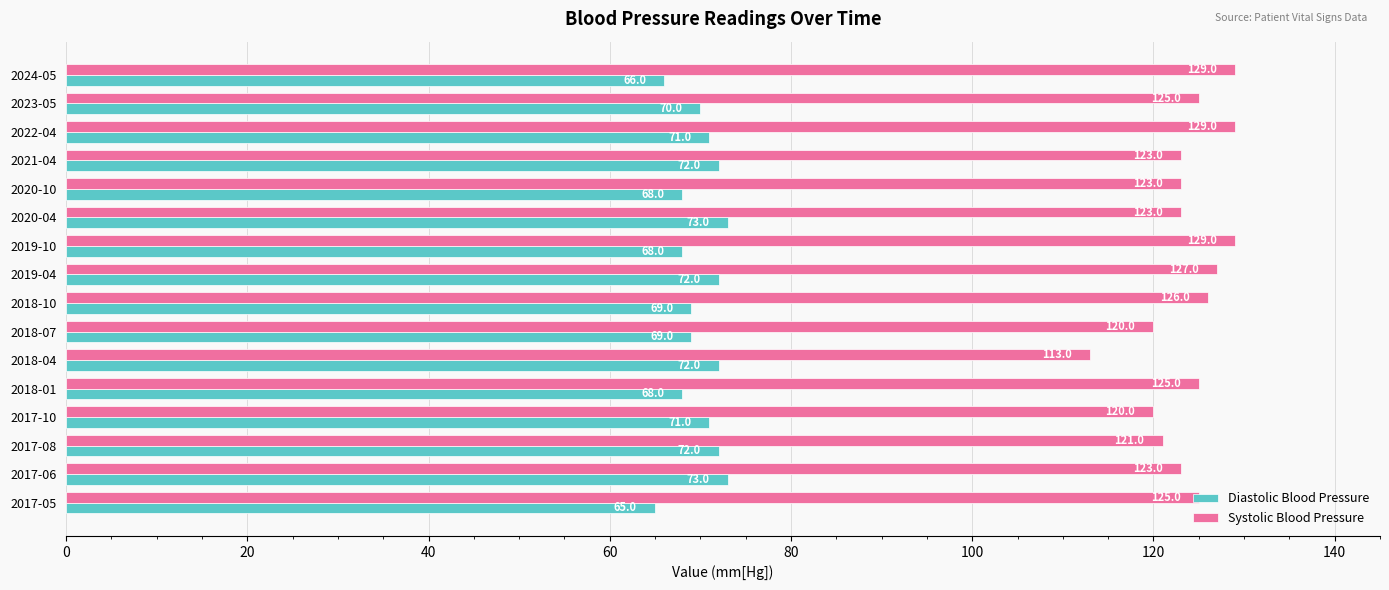

What is the greatest value displayed?

129